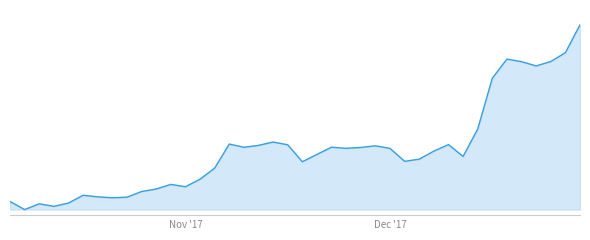

What is the average value?

459.5